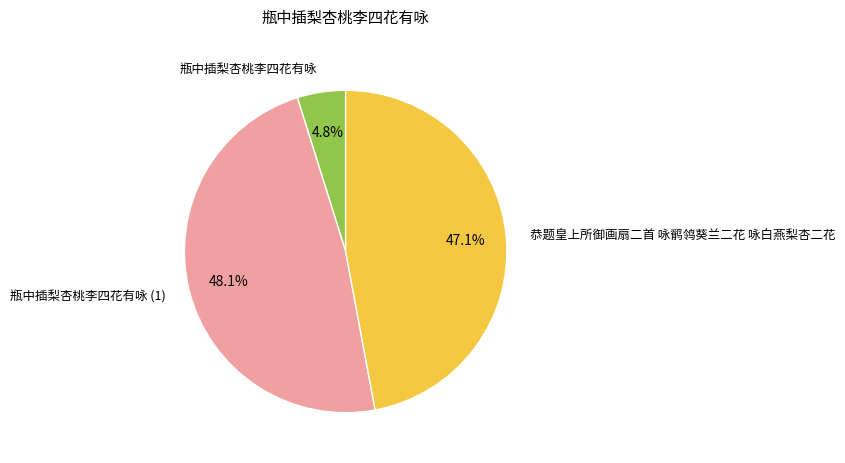

Count the number of slices in the pie.

3